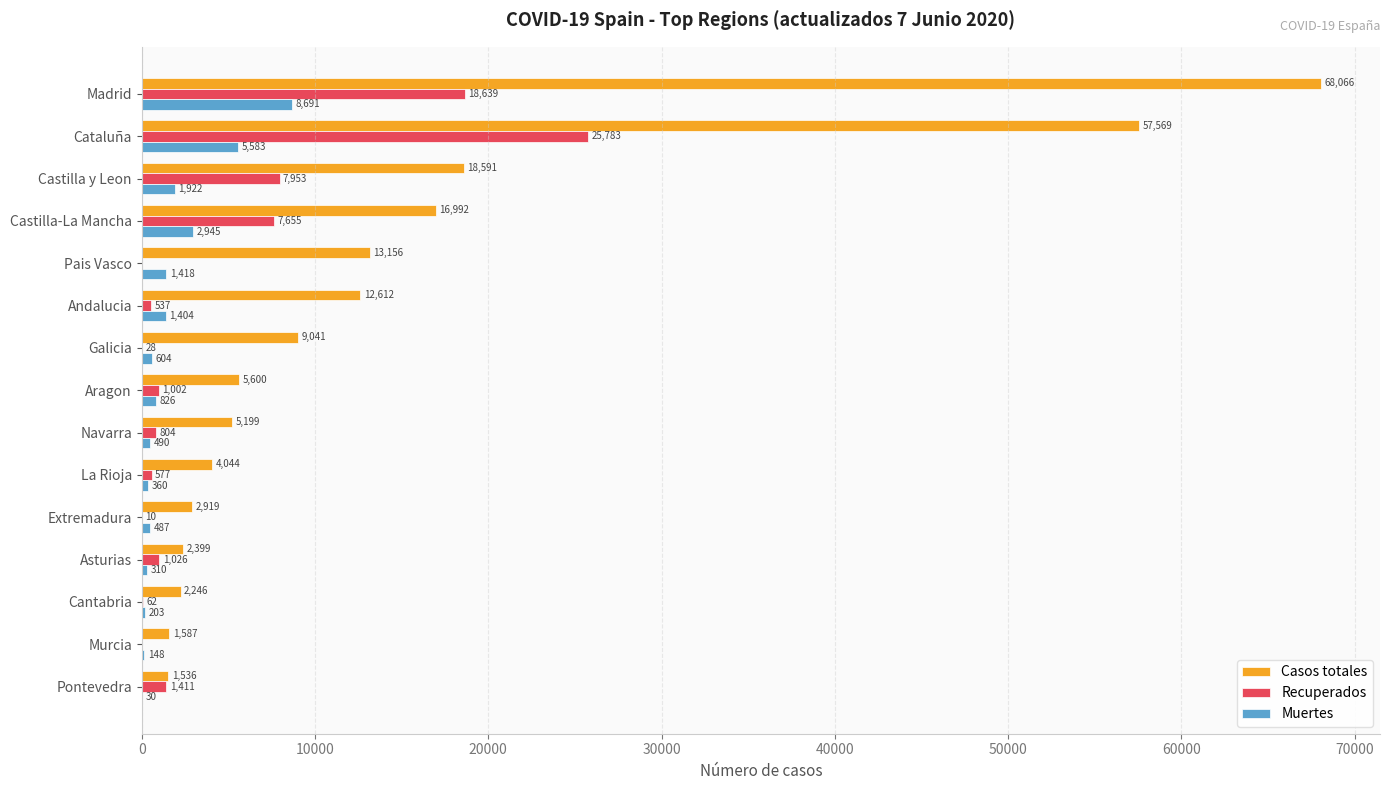

Between Castilla-La Mancha and La Rioja, which series saw the biggest shift?

Casos totales